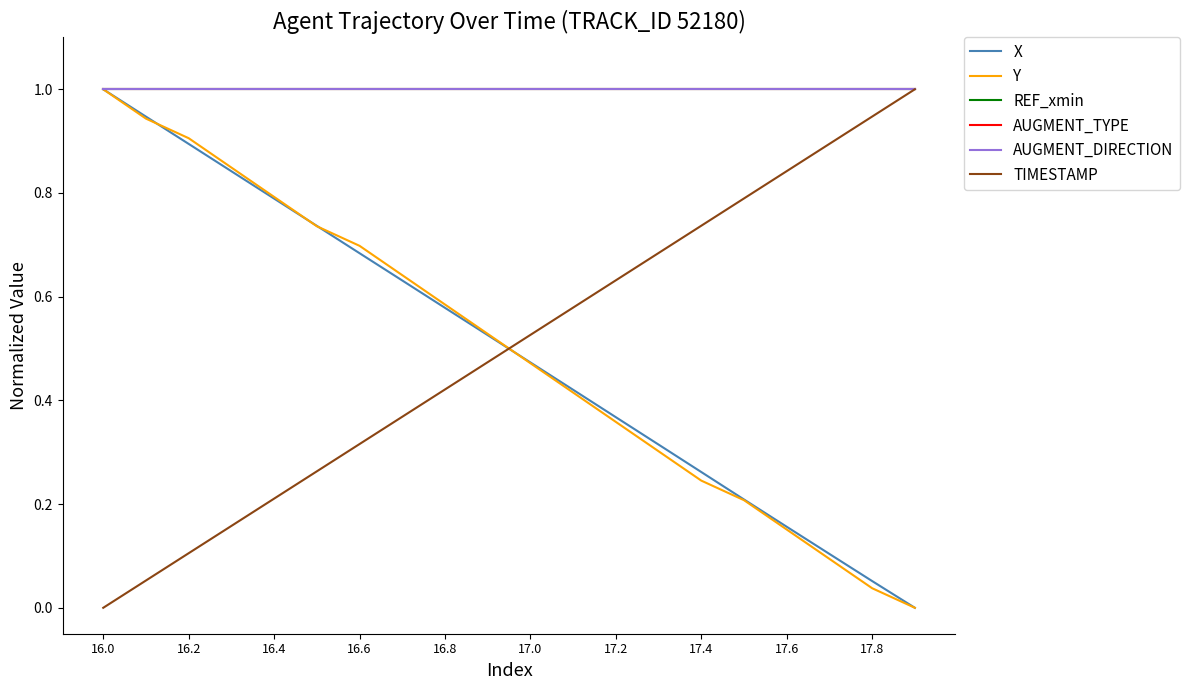

Is this an area chart (filled region under the line)?

No